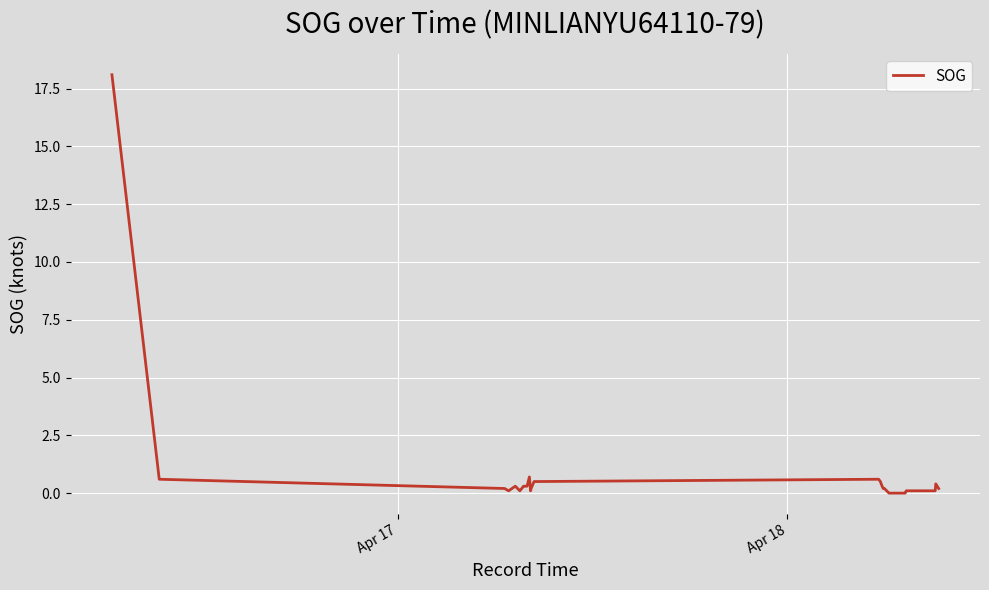

What is the average value?

0.6